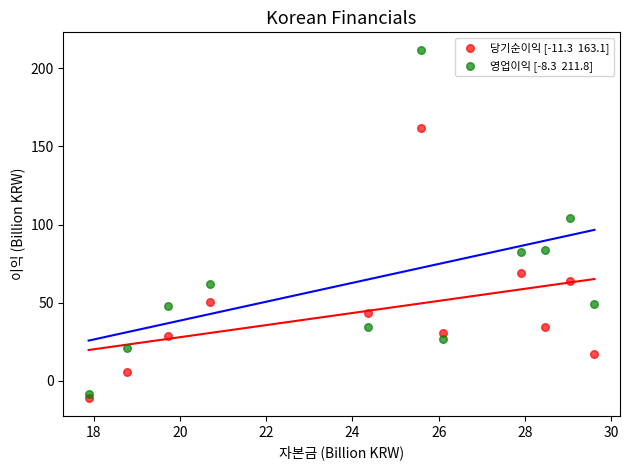

Across all data points, what is the range of Y values (max minus min)?

223.1